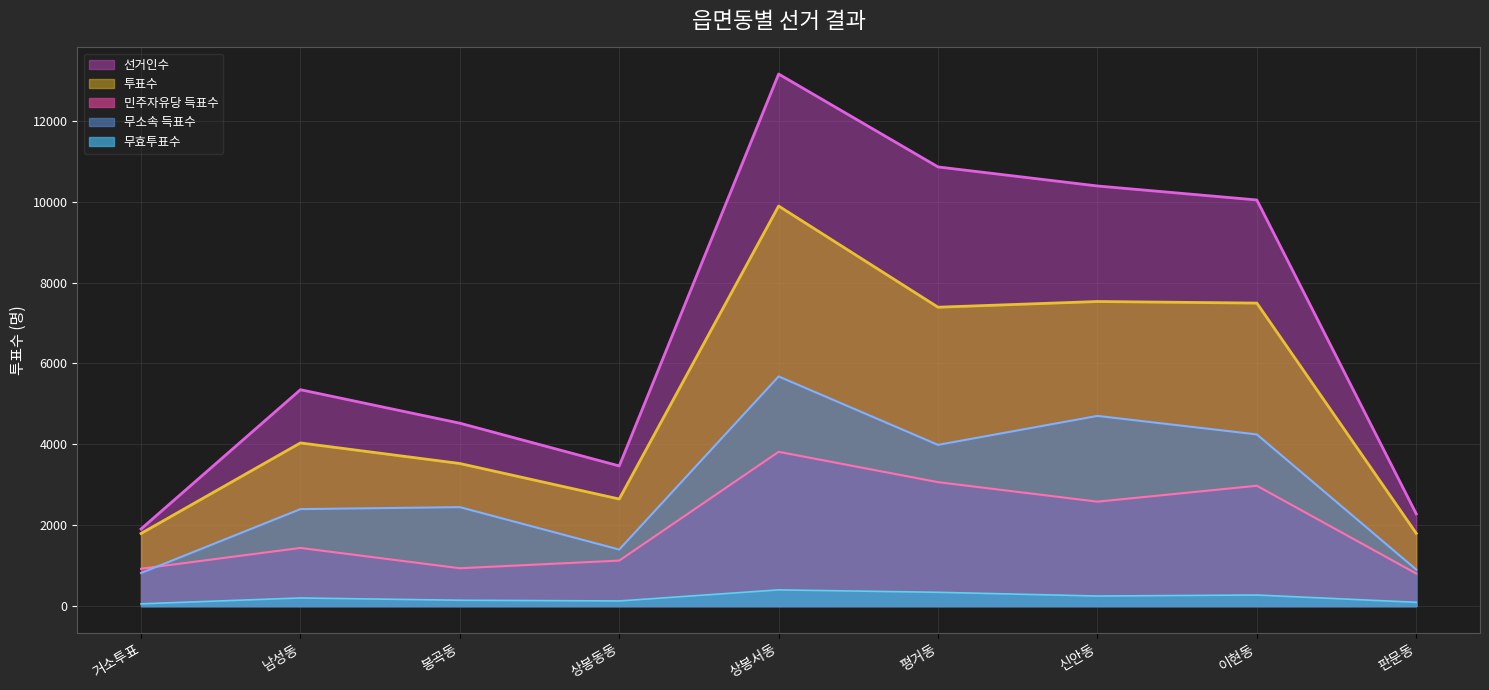

What is the difference between the 민주자유당 득표수 values at 남성동 and 거소투표?

514